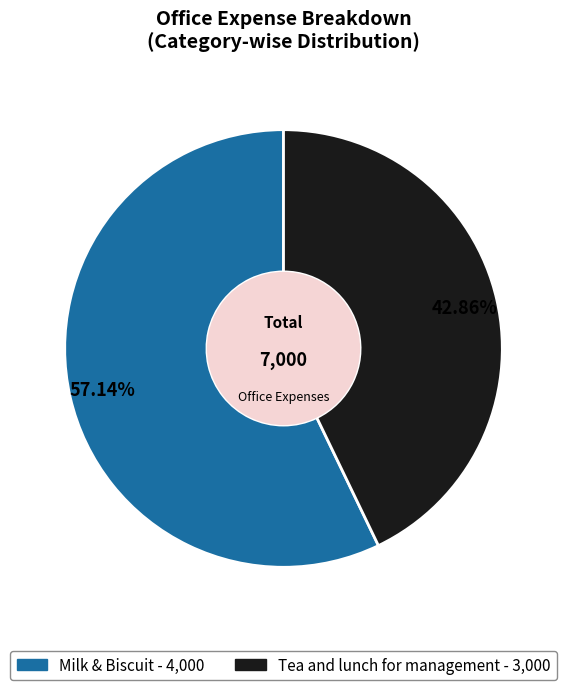

How many slices are in this pie chart?

2